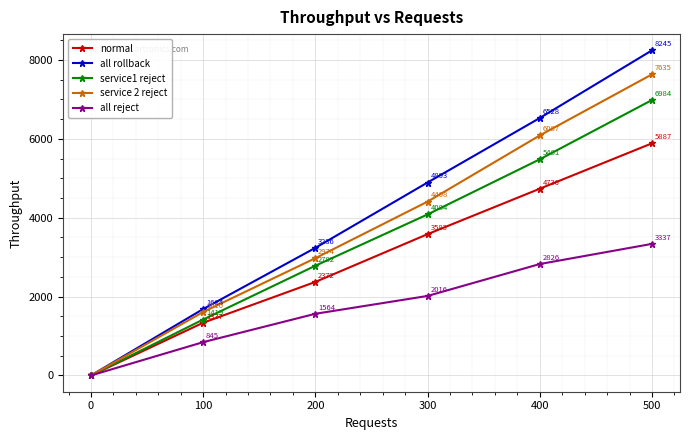

What is the sum of all service1 reject values?

20750.5